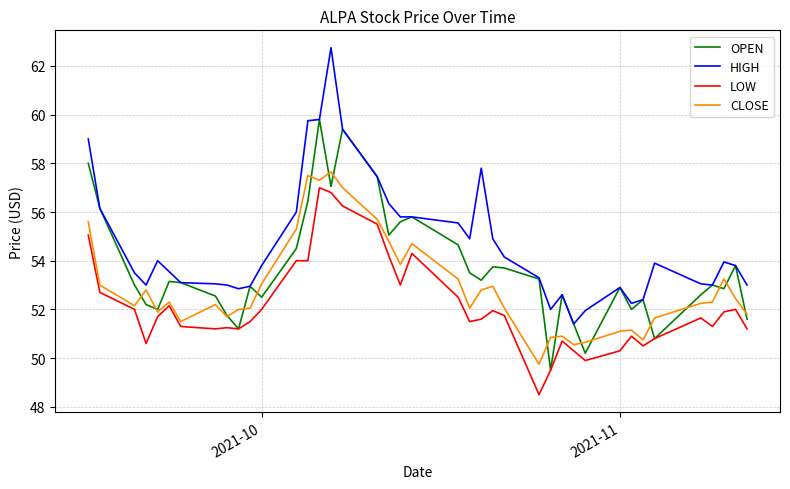

True or false: OPEN has more than 0 interior local peaks.

True